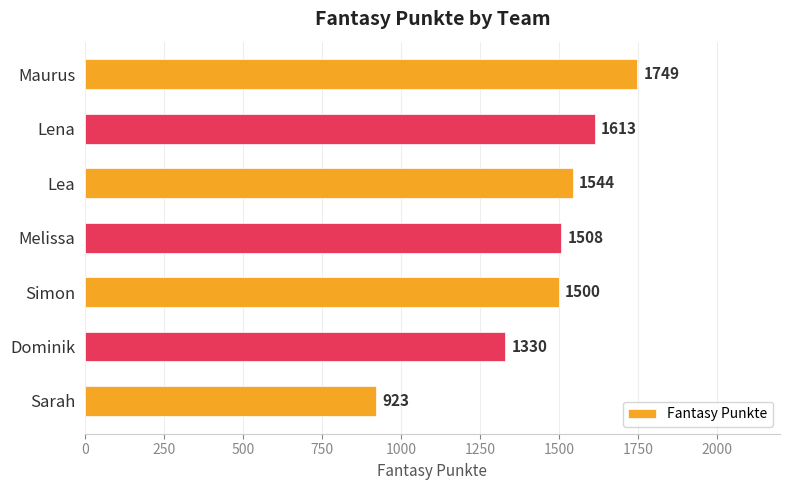

What is the average value?

1452